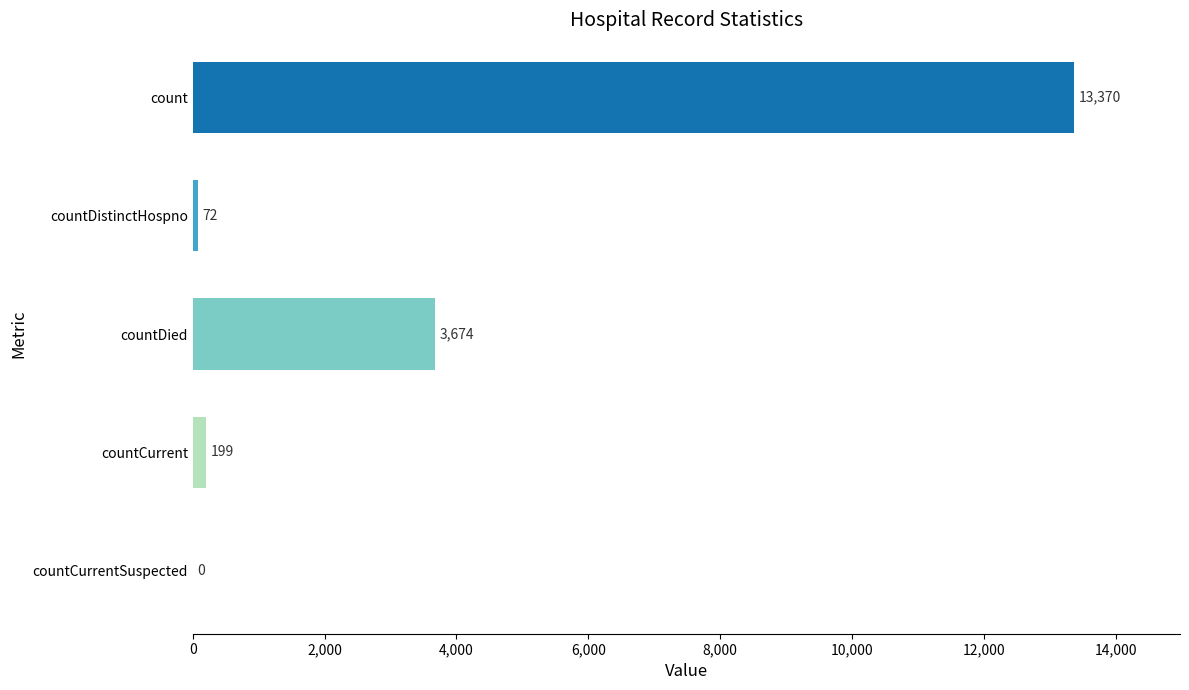

How many positive values are there?

4